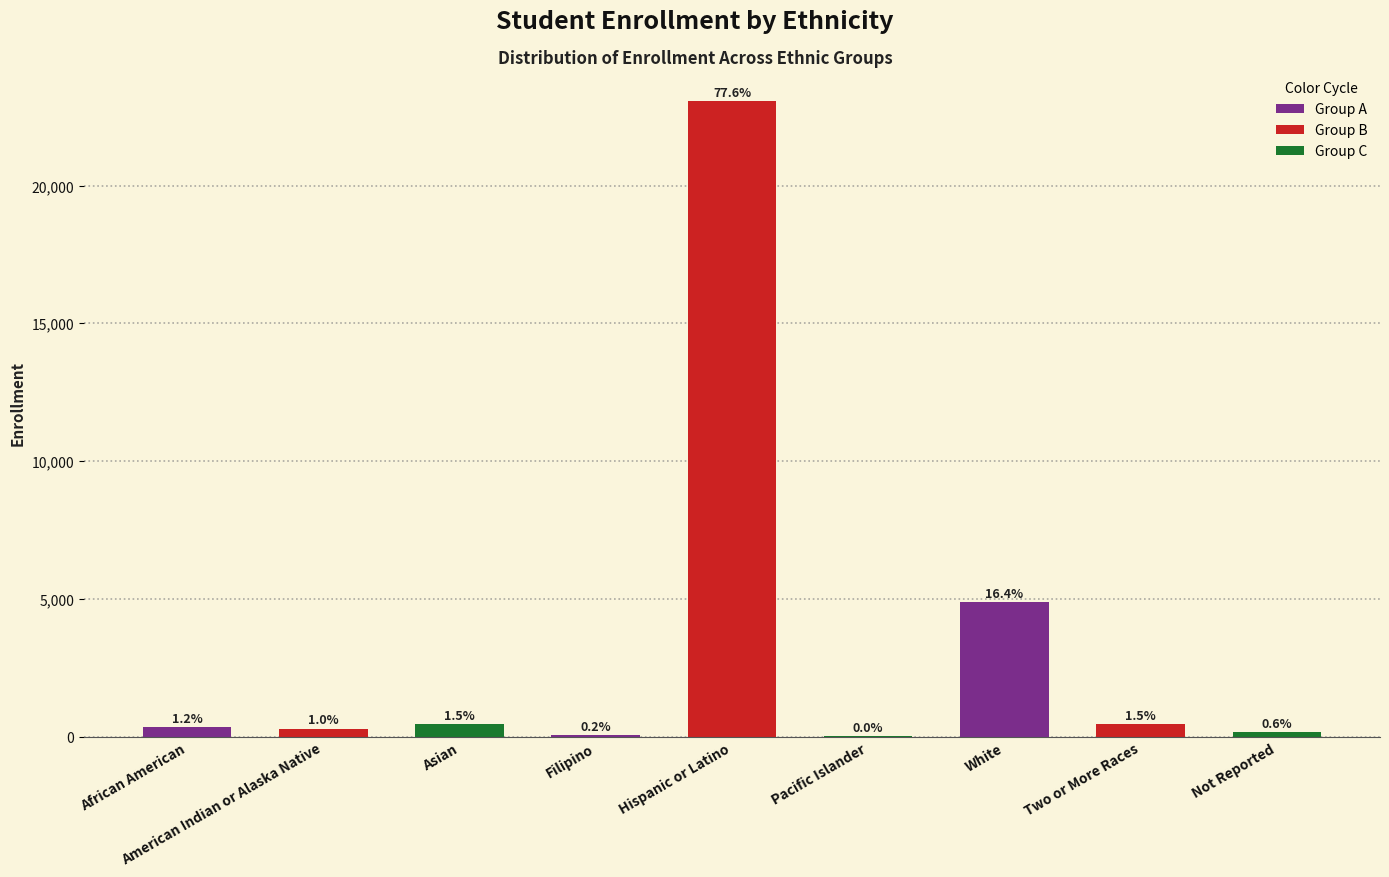

The value at Two or More Races is 178. True or false?

False